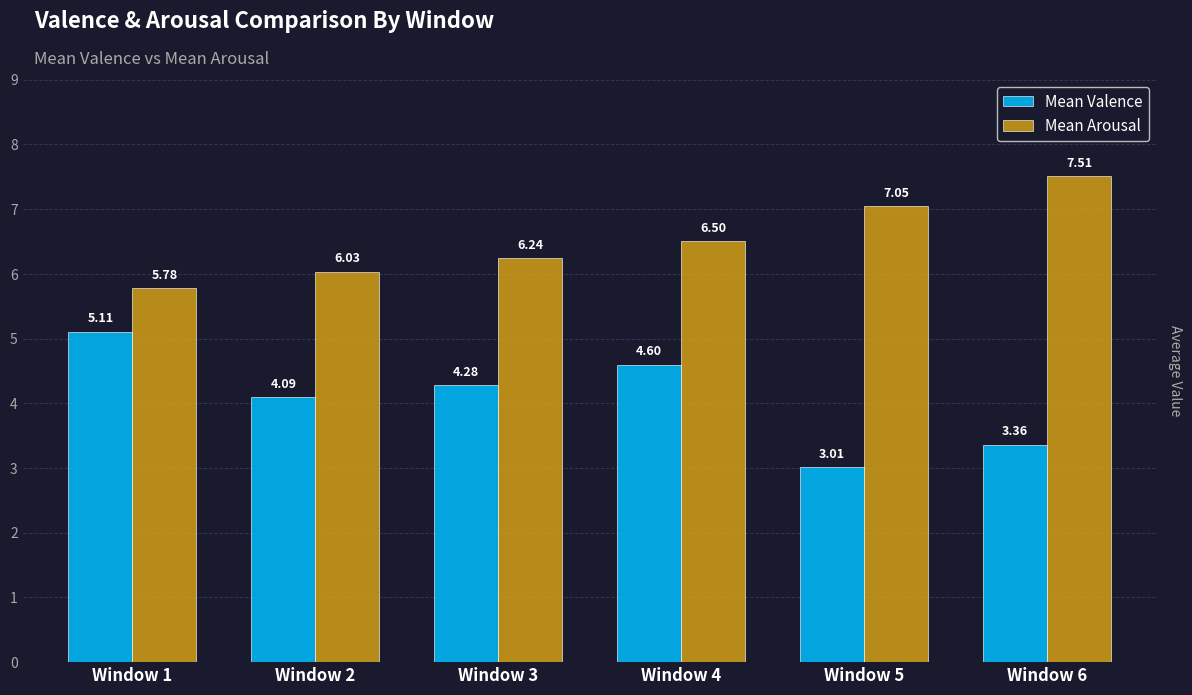

Rank the series at Window 4 from highest to lowest value.

Mean Arousal, Mean Valence